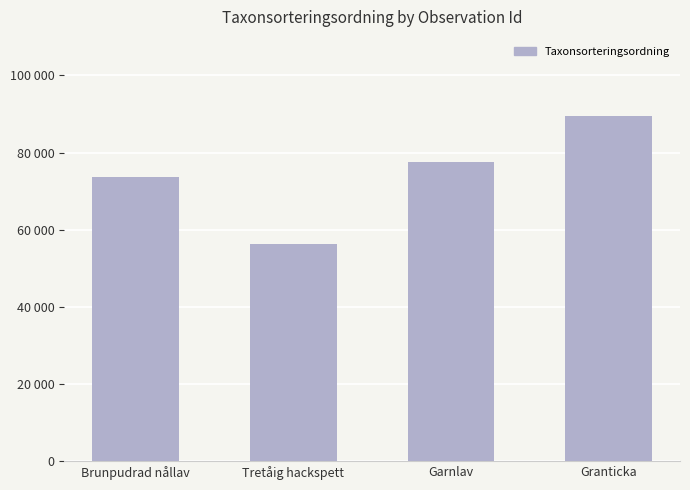

What is the change in value from Tretåig hackspett to Garnlav?

+21111